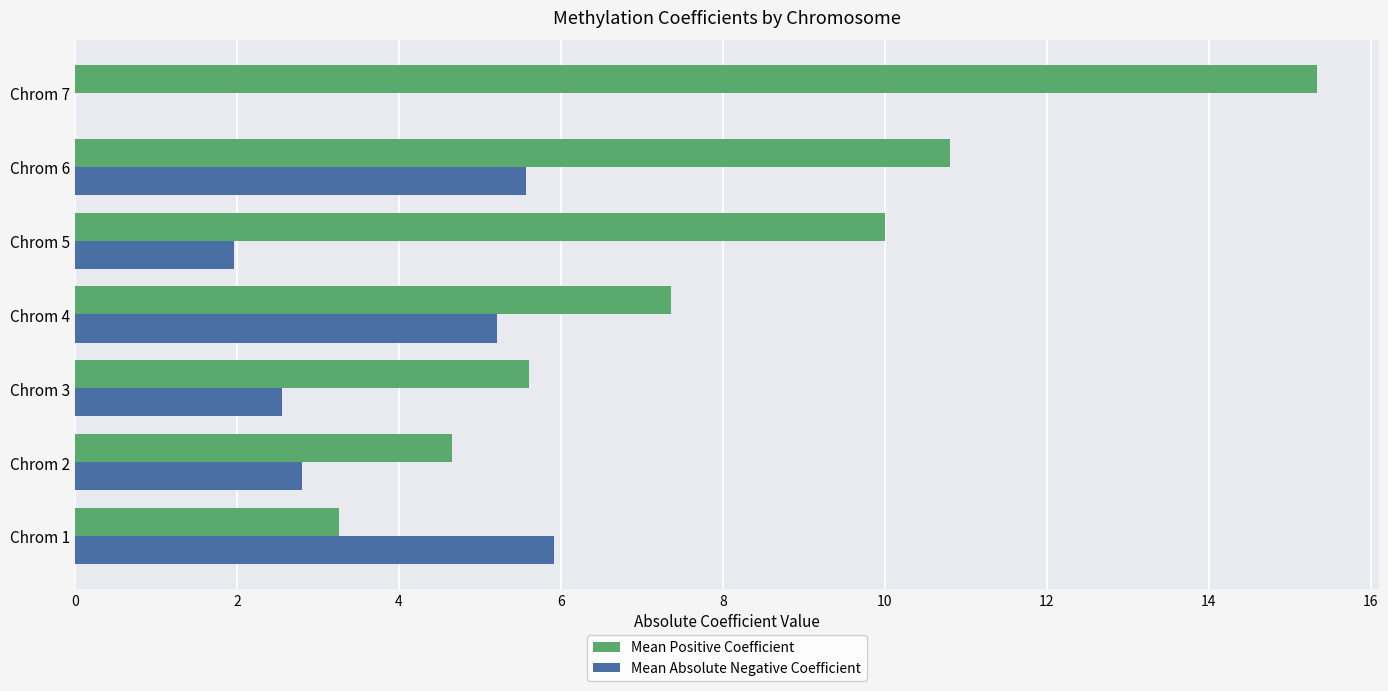

Between Chrom 1 and Chrom 2, which series saw the biggest shift?

Mean Absolute Negative Coefficient